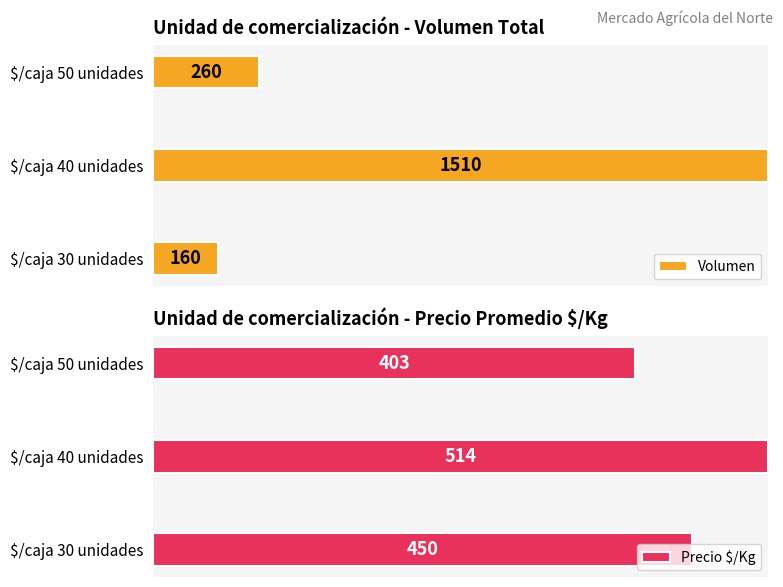

The value of Precio $/Kg at $/caja 40 unidades is 164.8. True or false?

False